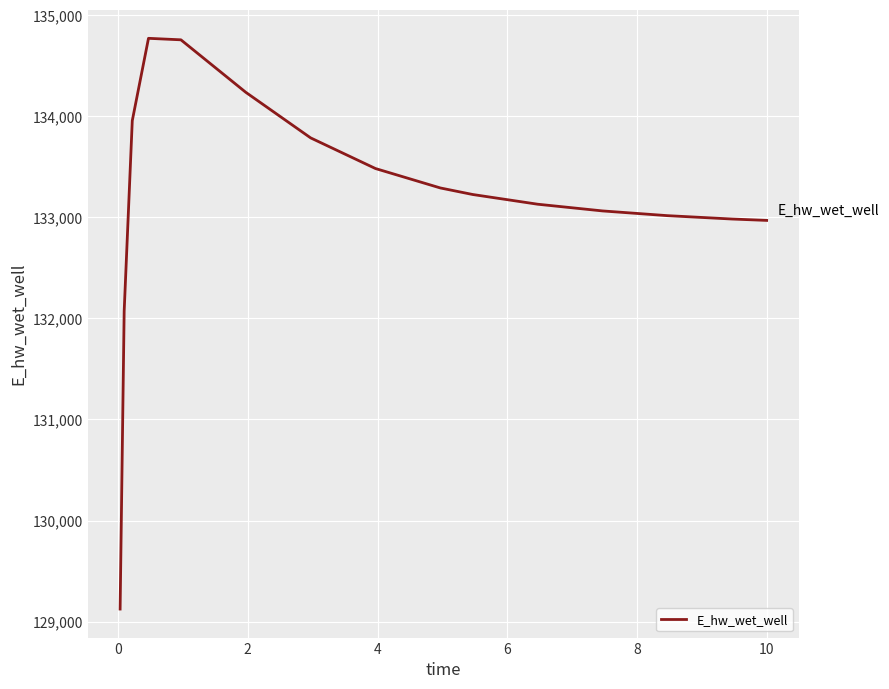

What is the maximum value shown in the chart?

134772.0